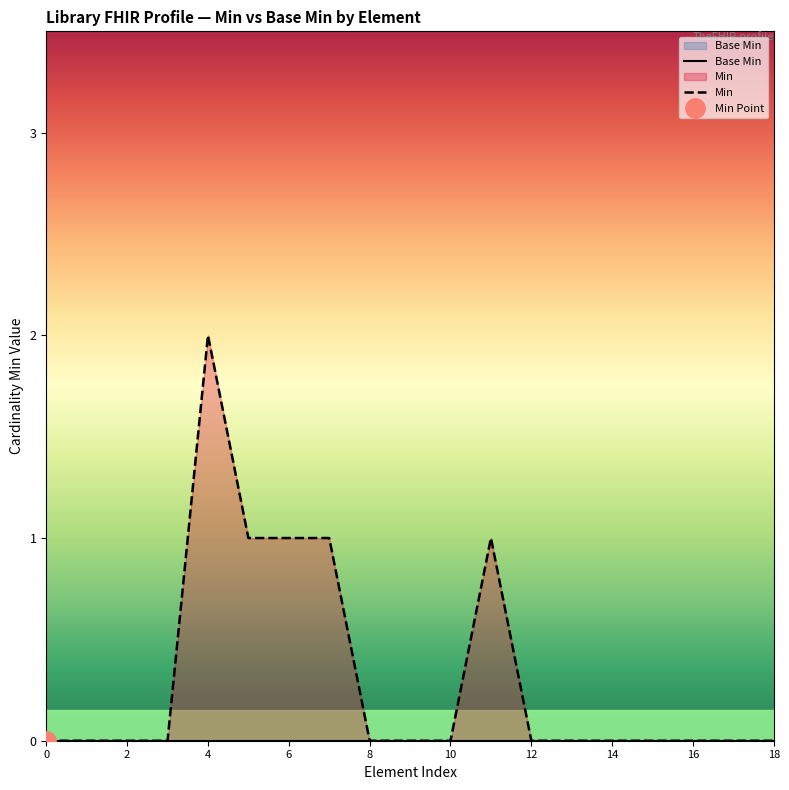

Reading left to right, extract all data points from this chart.

Base Min: 0	0	0	0	0	0	0	0	0	0	0	0	0	0	0	0	0	0	0
Min: 0	0	0	0	2	1	1	1	0	0	0	1	0	0	0	0	0	0	0